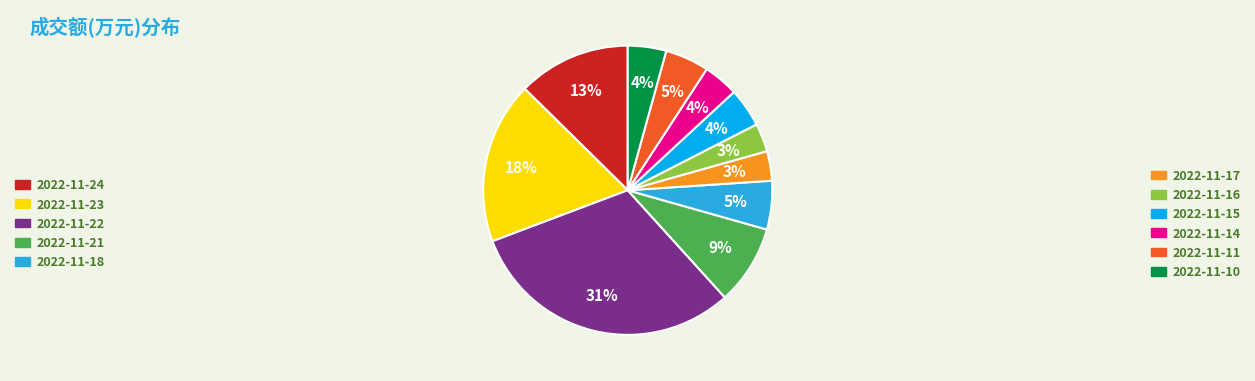

To the nearest percent, what is the difference between the largest and smallest slice percentages?

28%